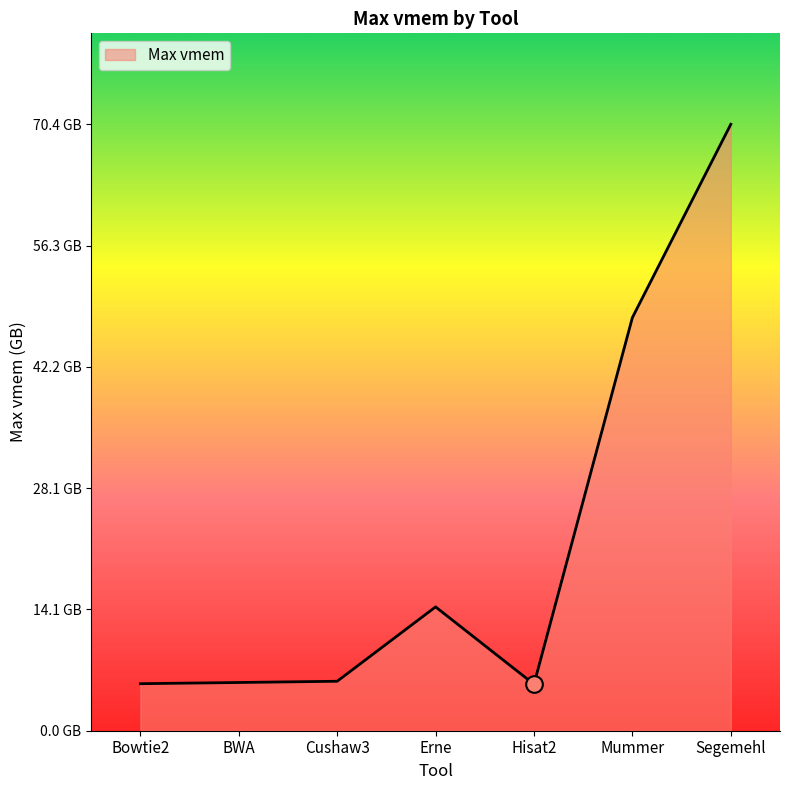

What value does the data have at Hisat2?

5.4